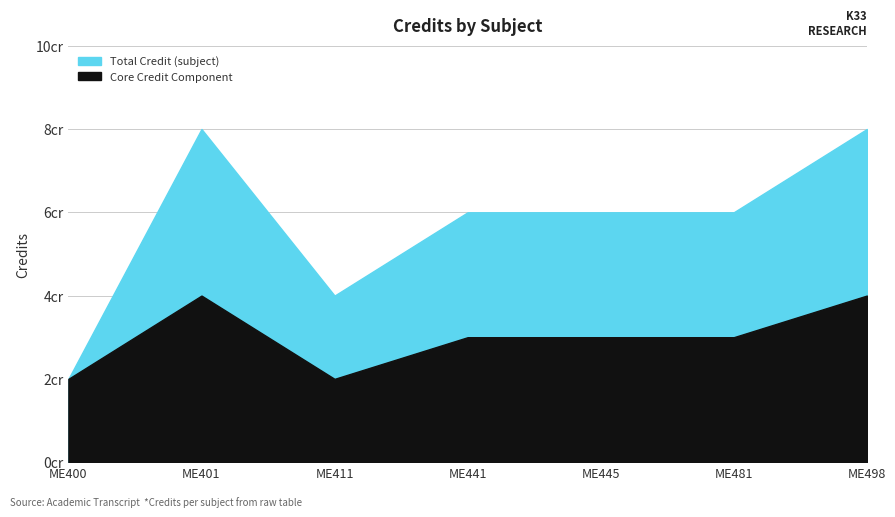

What is the minimum value shown in the chart?

2